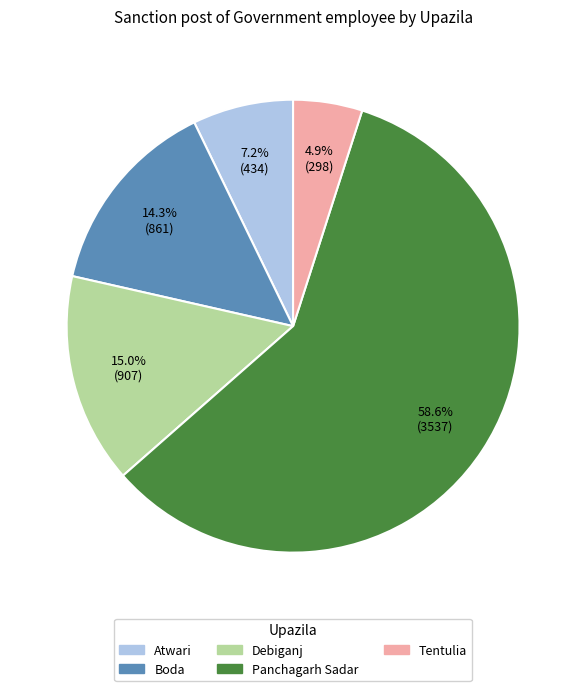

Approximately how many times larger is the value at Panchagarh Sadar compared to Atwari?

8.1